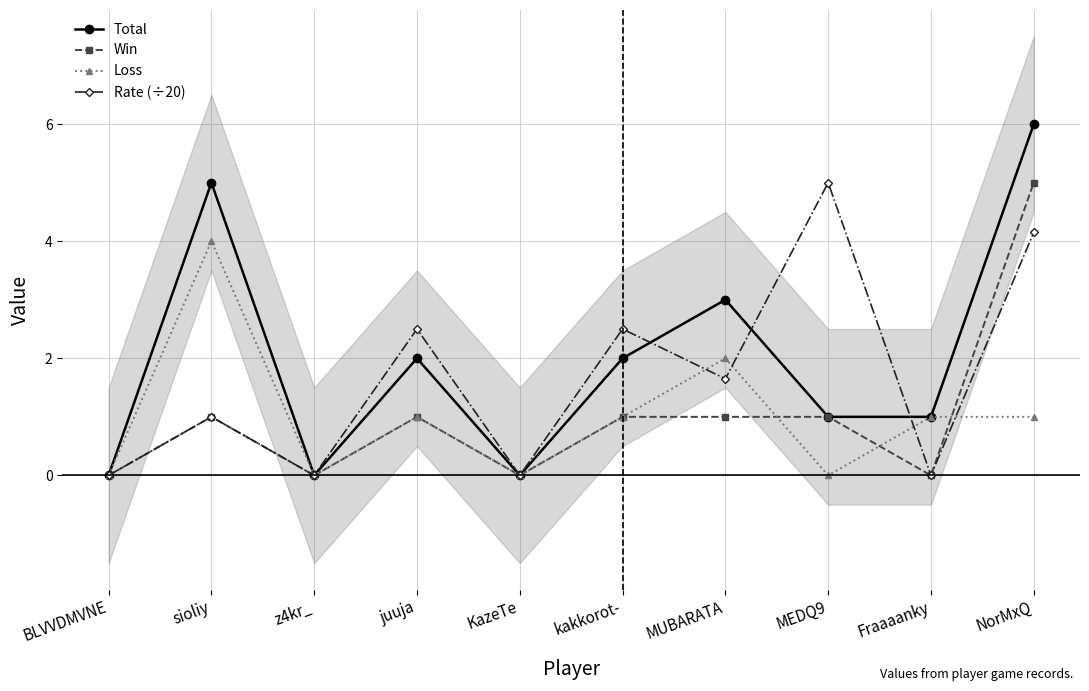

True or false: Total has a value of 9.7 at NorMxQ.

False